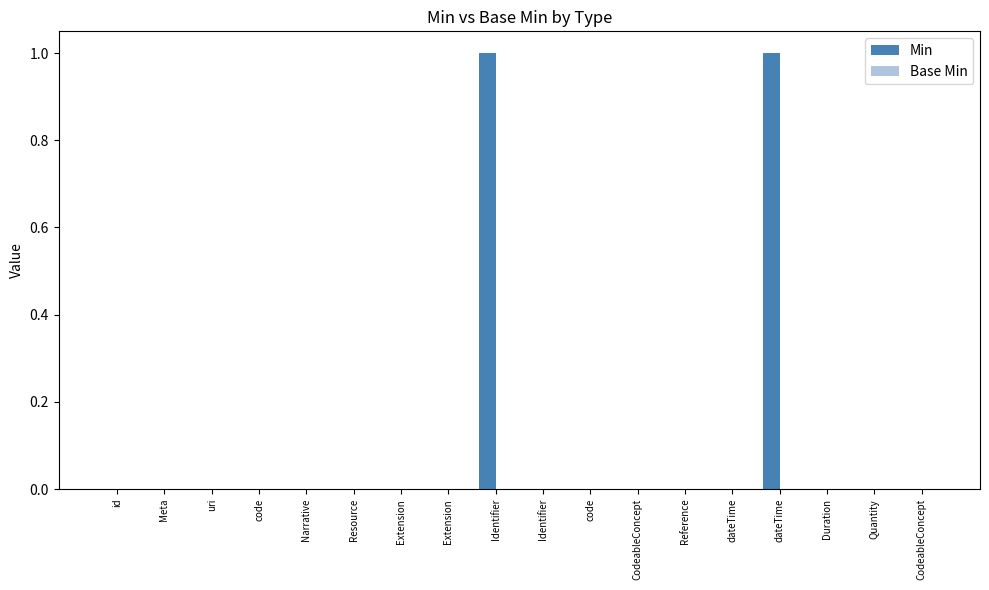

Reading left to right, what are all the values shown in this chart?

Min: 0	0	0	0	0	0	0	0	1	0	0	0	0	0	1	0	0	0
Base Min: 0	0	0	0	0	0	0	0	0	0	0	0	0	0	0	0	0	0